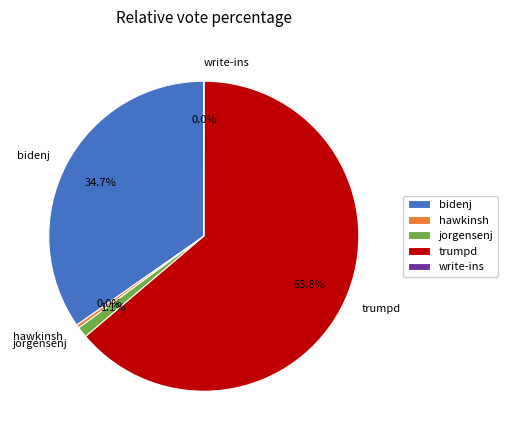

To the nearest percent, what is the difference between the write-ins and trumpd slice percentages?

64%